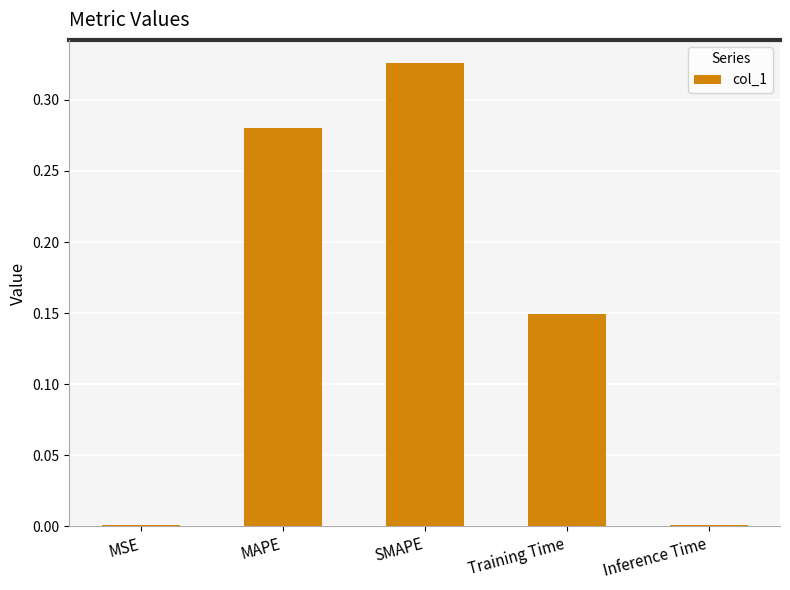

The value at Inference Time is 0.0. True or false?

True